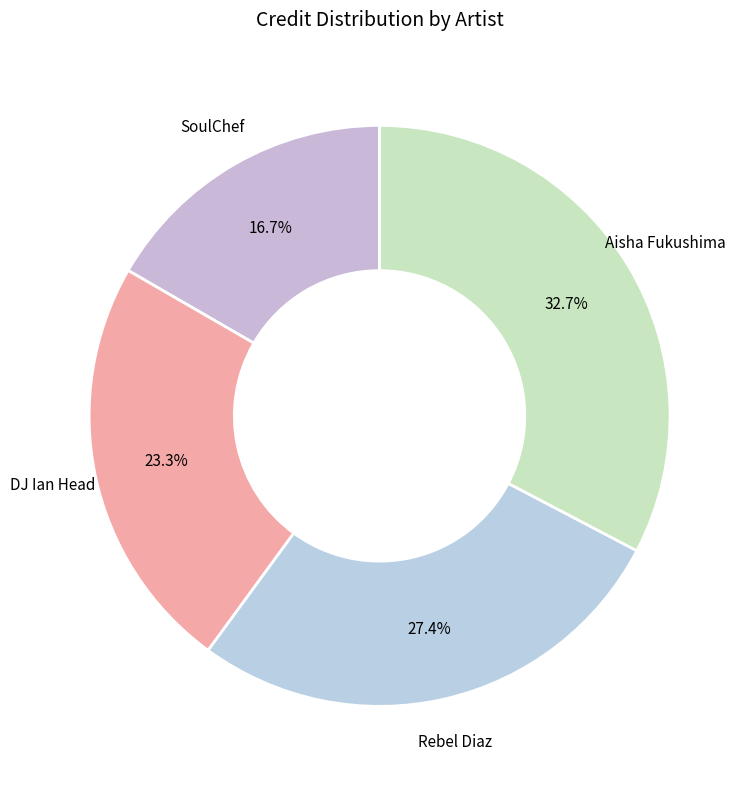

The SoulChef slice represents 17% of the pie. True or false?

True